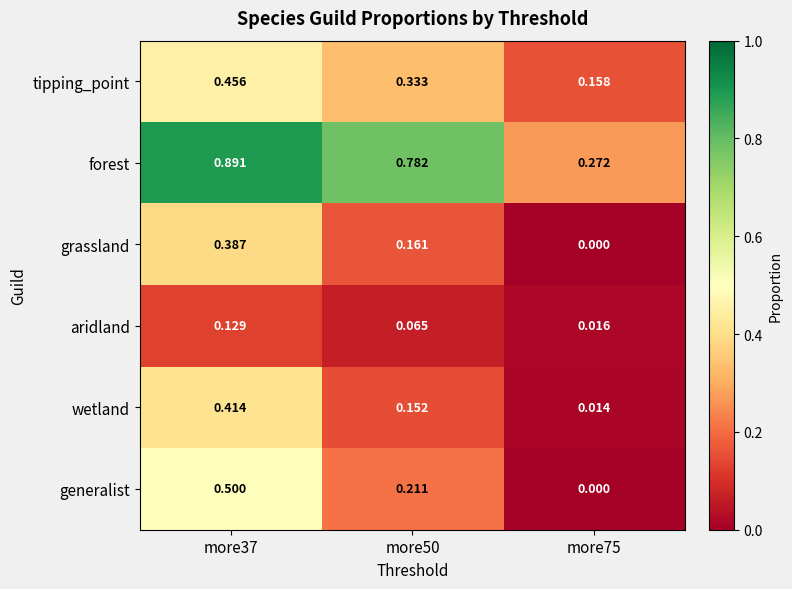

Which series has the widest spread of values?

forest